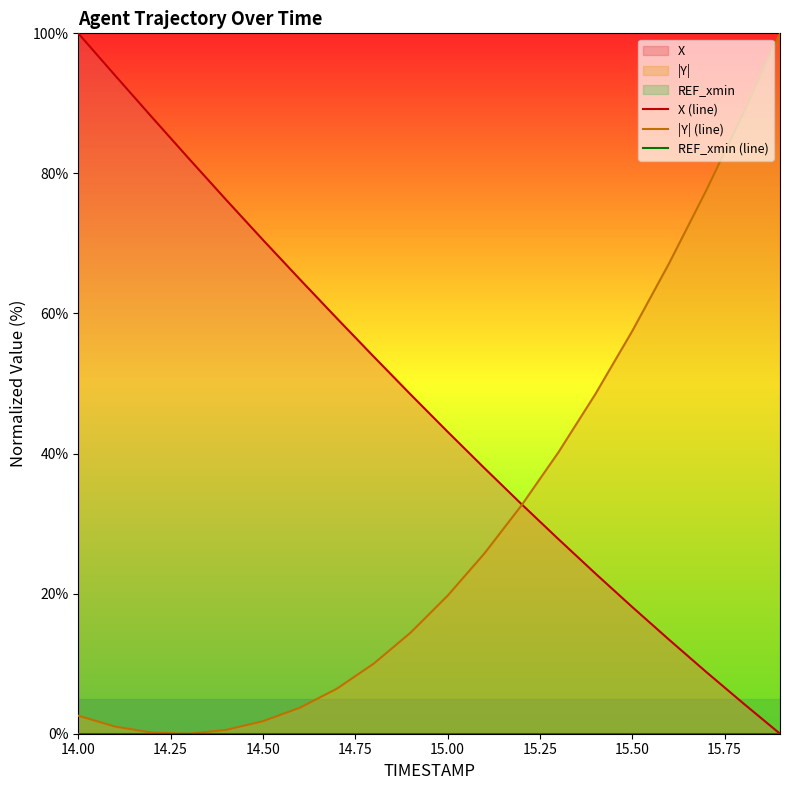

True or false: X (line) and REF_xmin (line) cross at least once.

False